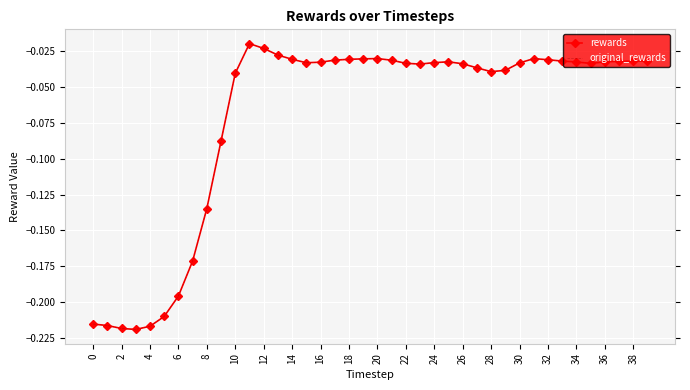

What is the difference between the maximum and minimum values in the original_rewards series?

0.2